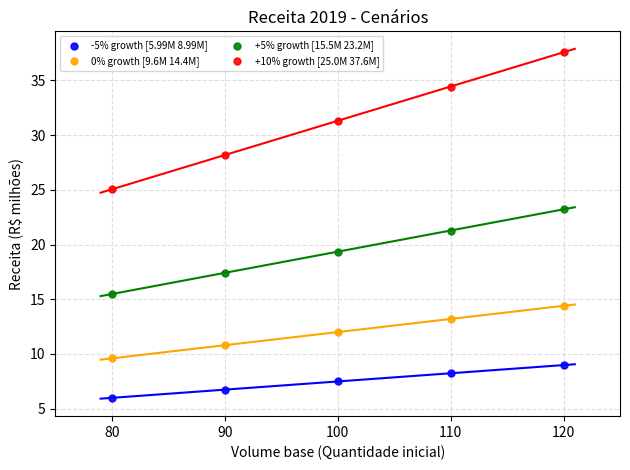

Which series has the widest spread of Y values?

+10% growth [25.0M 37.6M]